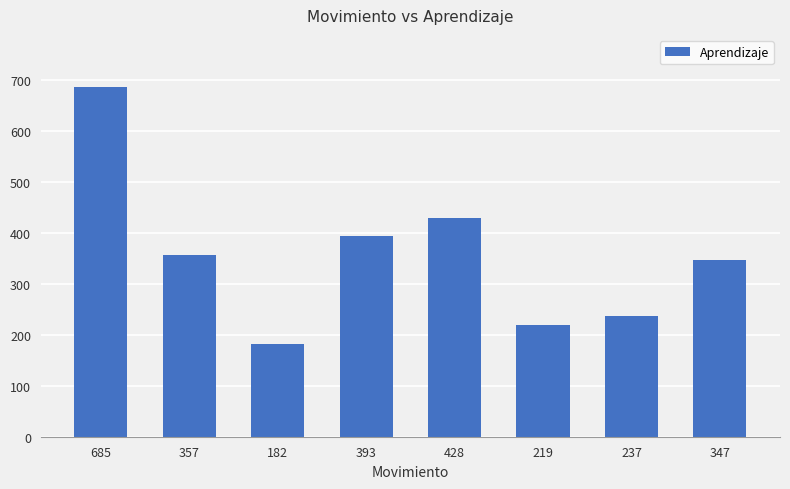

The chart shows a value of 685 at 685. True or false?

True